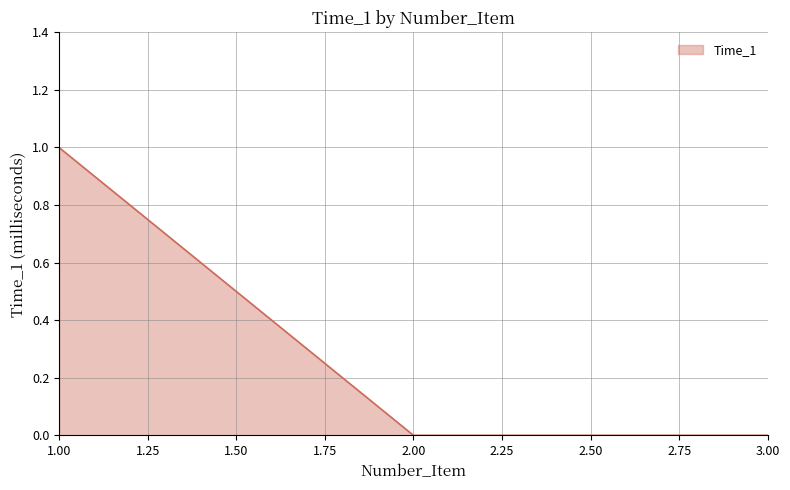

Does the chart display data point markers on the line(s)?

No